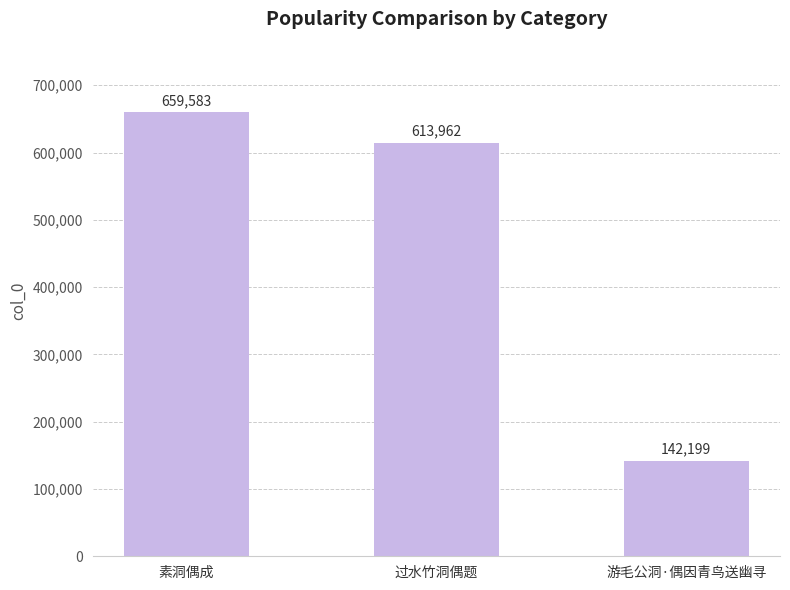

What position from the right is 游毛公洞·偶因青鸟送幽寻?

1